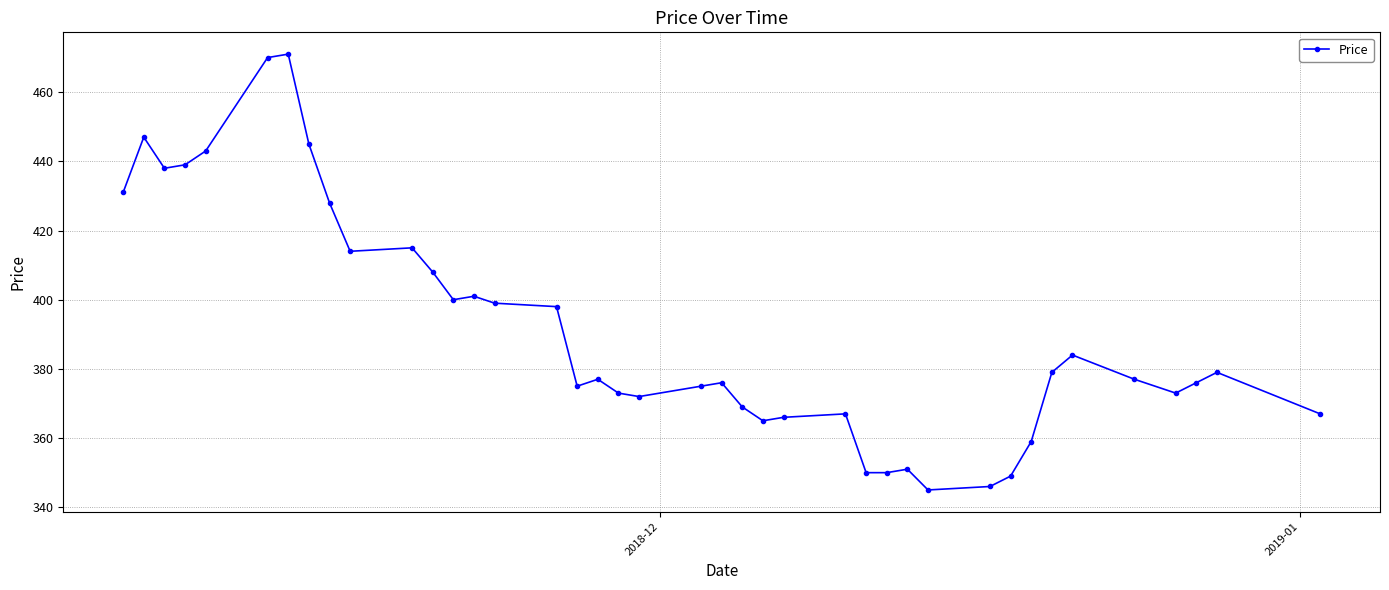

What is the greatest value displayed?

471